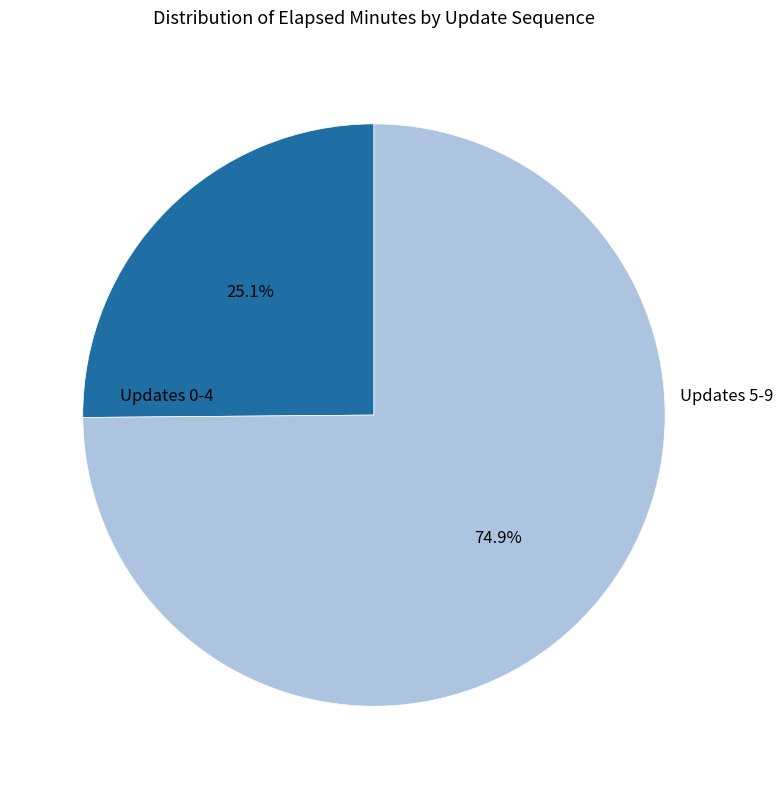

Is there a majority slice in this chart?

Yes